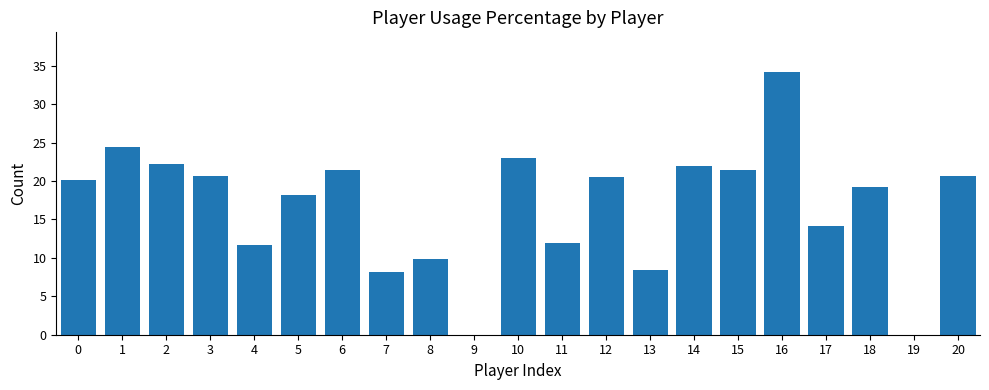

What is the sum of all values?

352.0